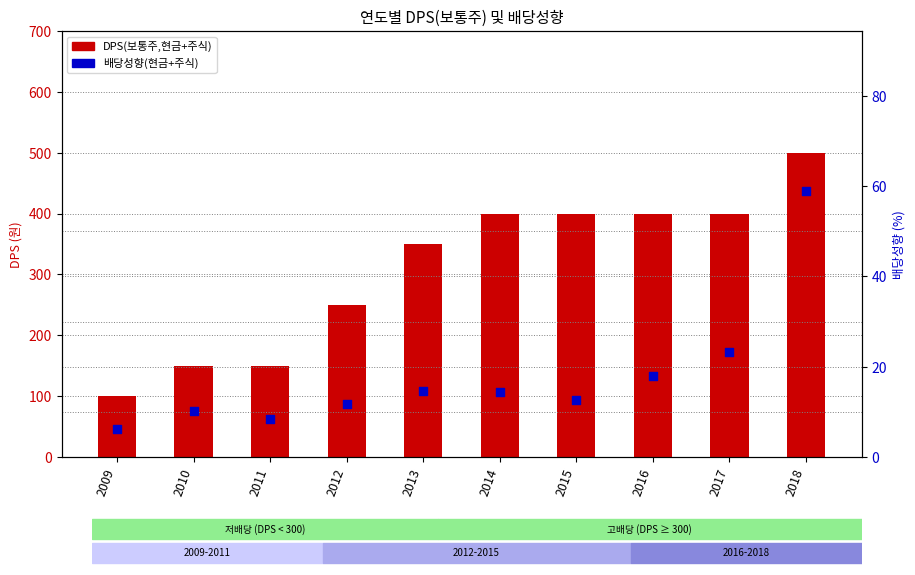

Which series reaches the minimum Y coordinate?

배당성향(현금+주식)